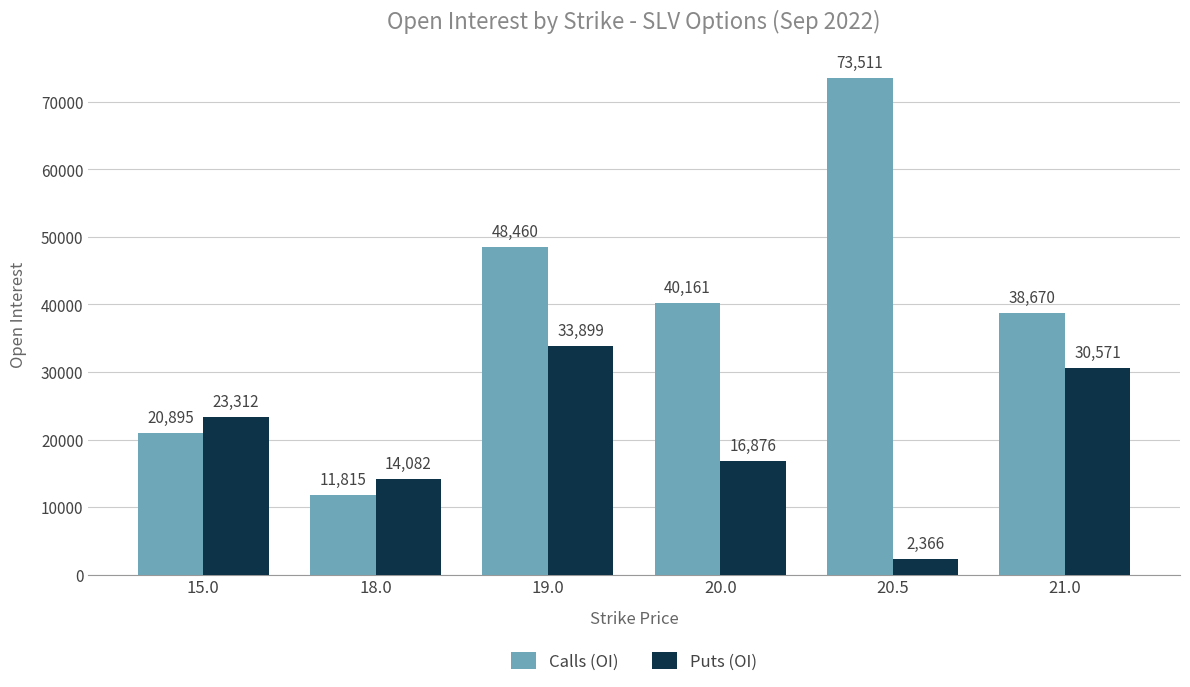

At 19.0, list the series in order from largest to smallest.

Calls (OI), Puts (OI)